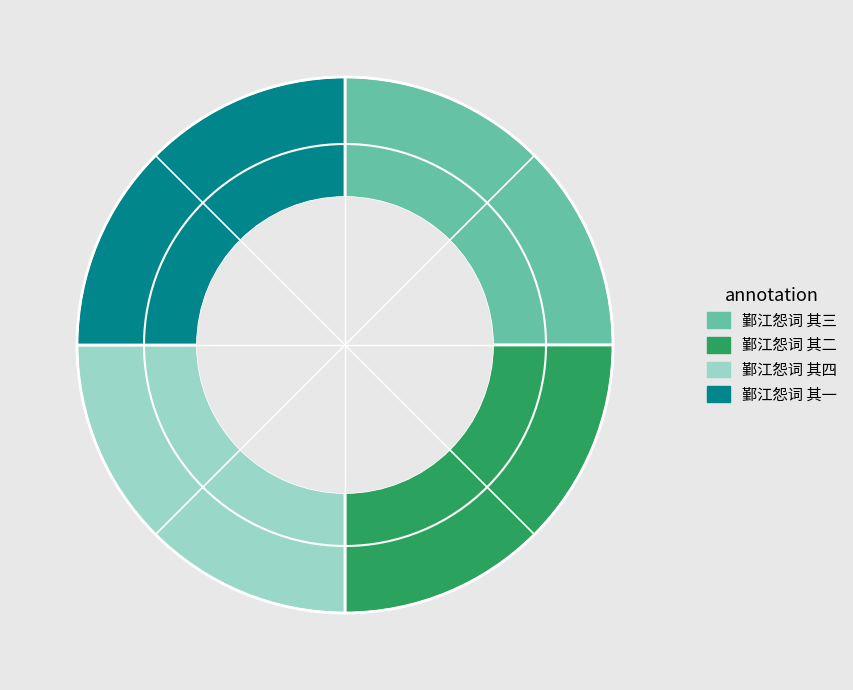

Is 鄞江怨词 其二 the majority of the pie?

No